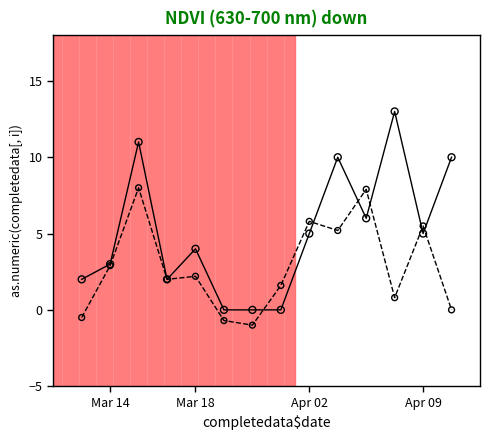

What is the smallest value displayed?

-1.0